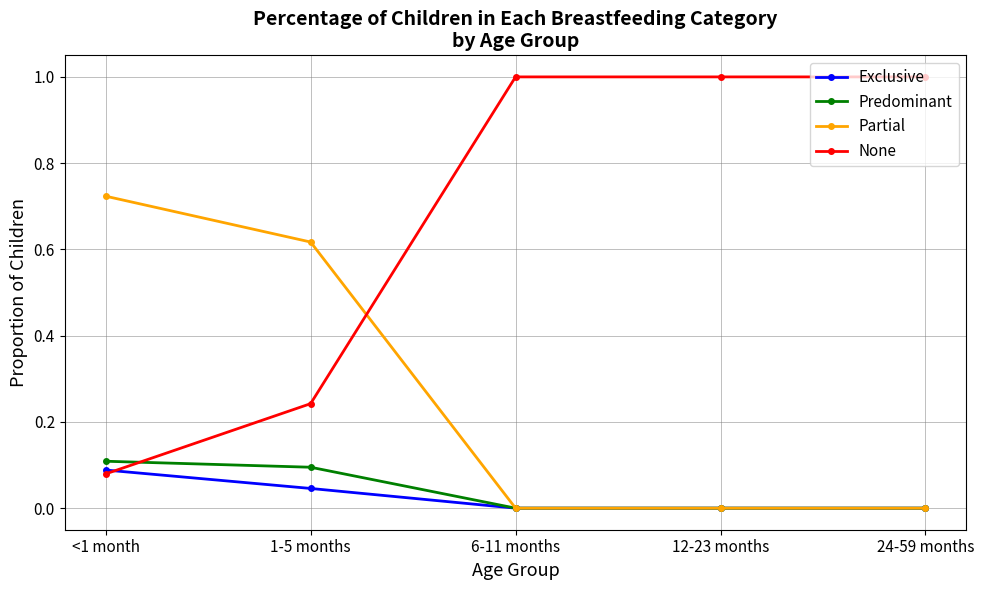

What is the greatest value displayed?

1.0